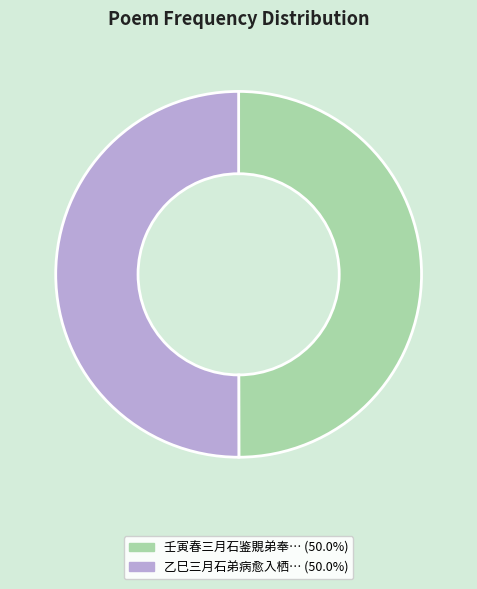

How many segments does this pie chart have?

2